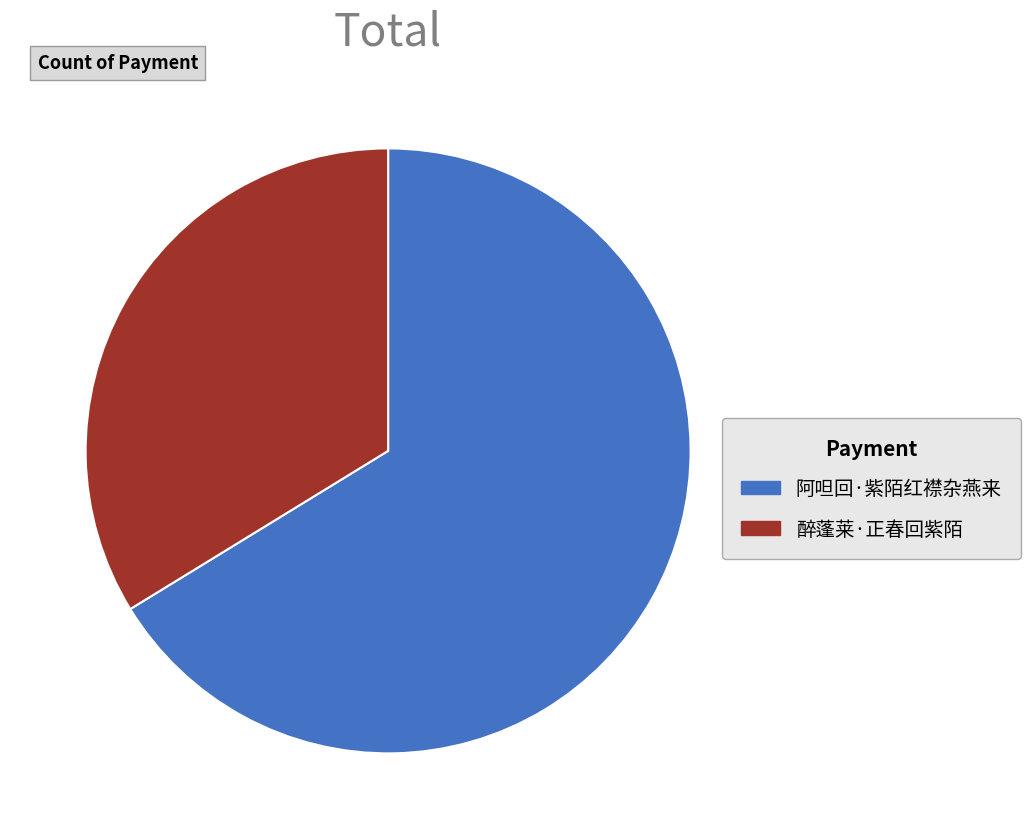

Do 阿呾回·紫陌红襟杂燕来 and 醉蓬莱·正春回紫陌 together represent more than half of the pie?

Yes